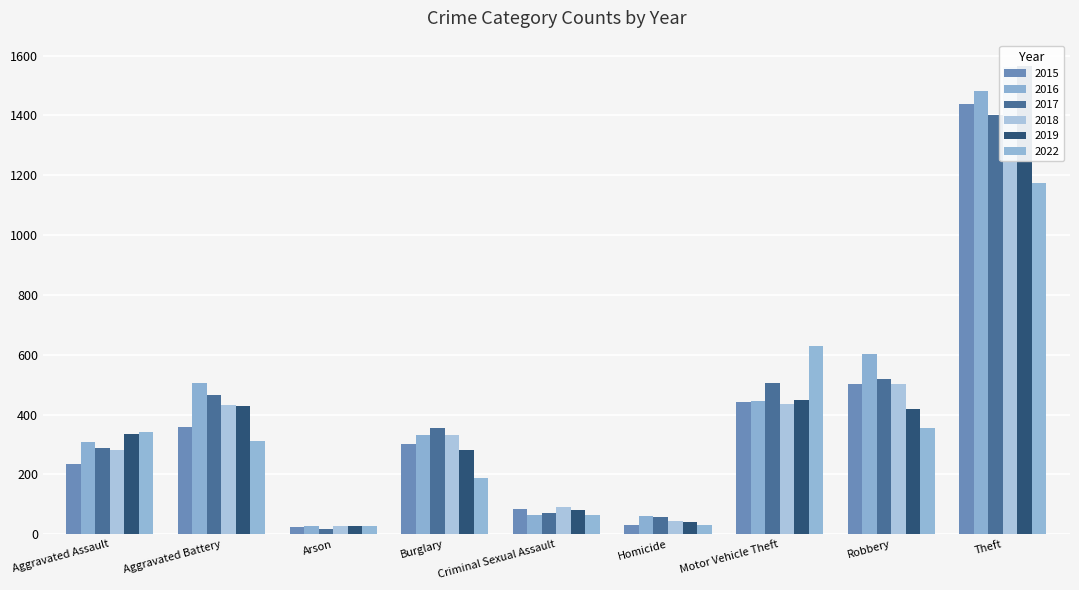

What is the difference between the second highest and minimum values in the 2015 series?

478